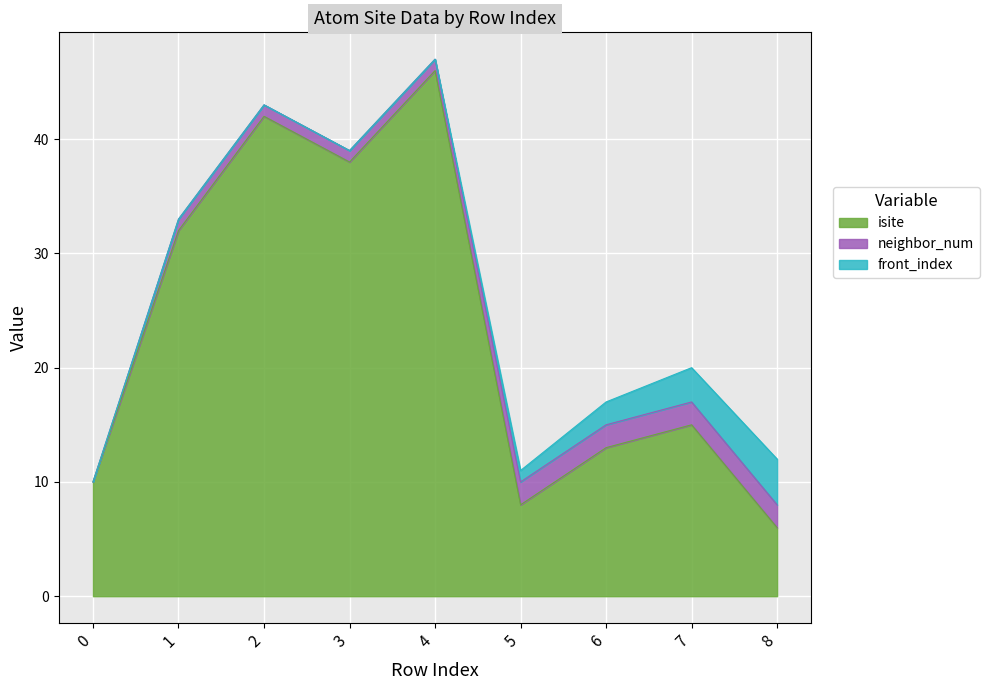

What is the total value across all series at 2?

43